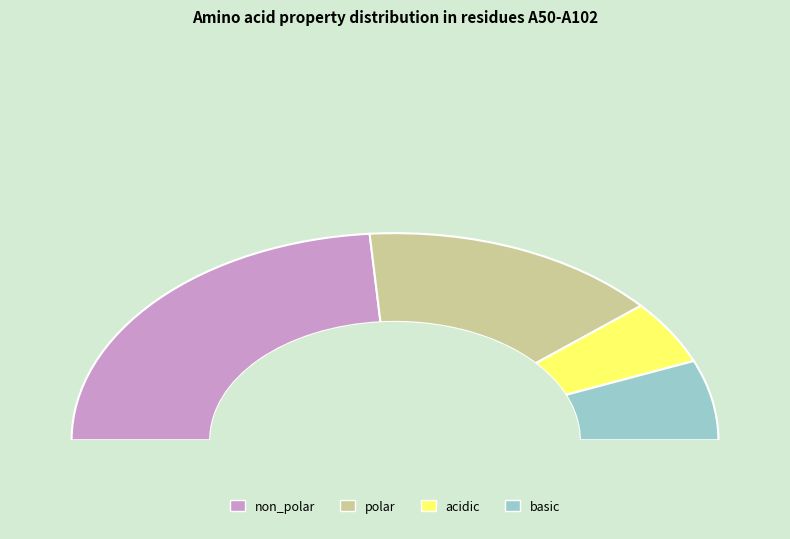

Combined, do non_polar and acidic account for over 50%?

Yes